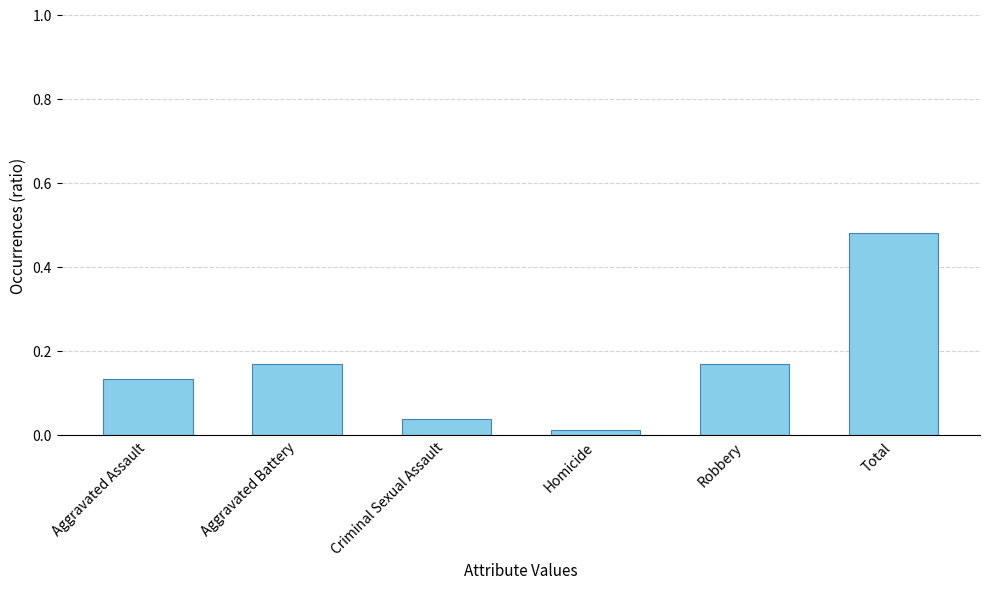

Are the bars grouped side by side (vs. stacked)?

No